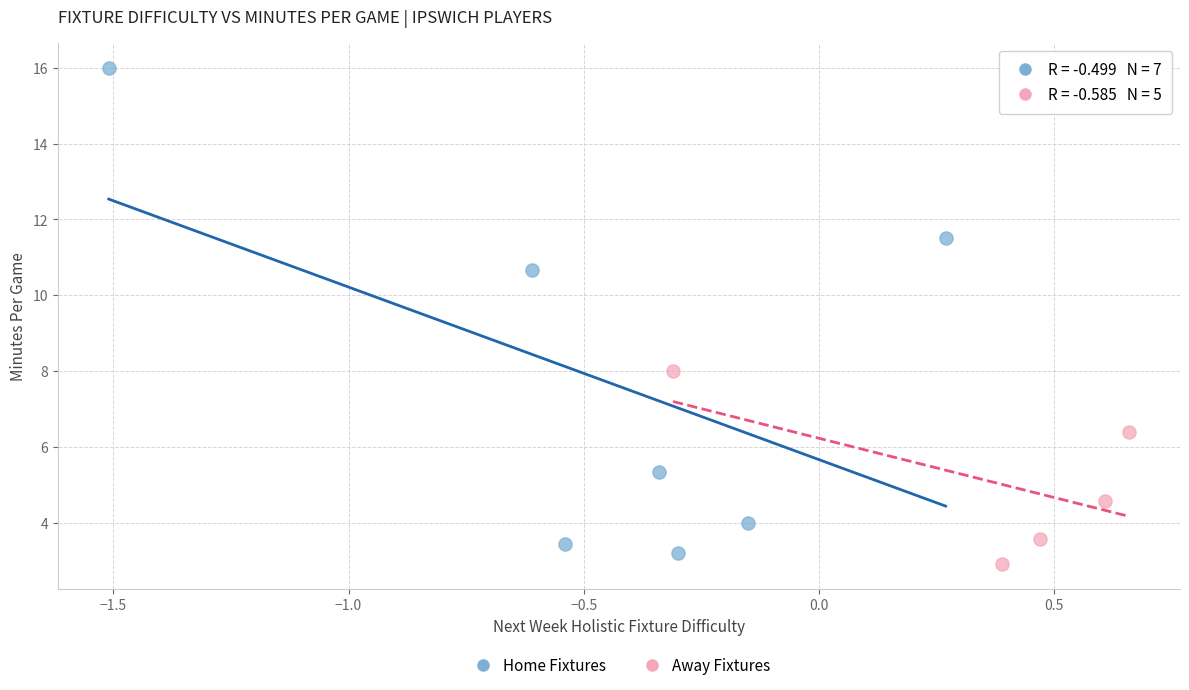

Which series has the widest spread of Y values?

Home Fixtures